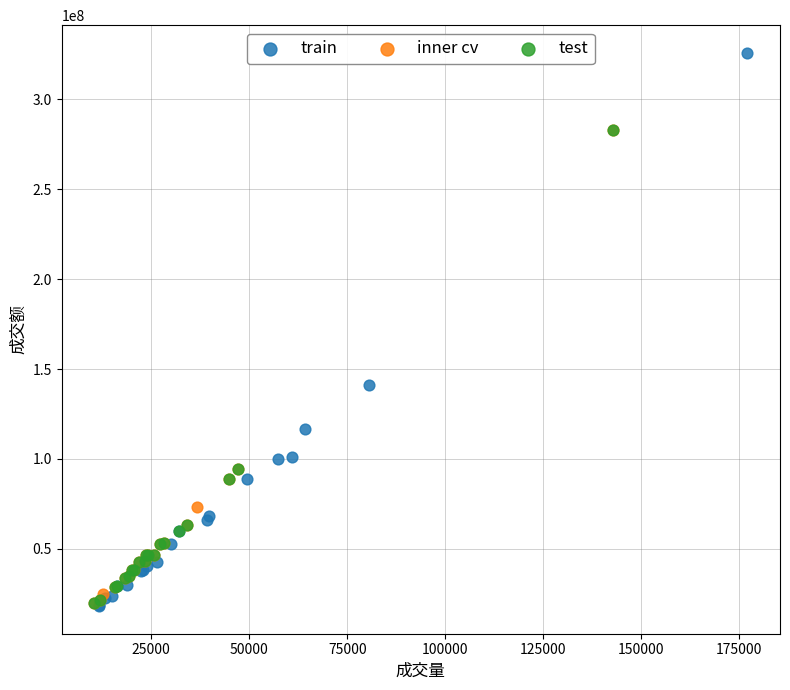

Which series has the widest spread of Y values?

train